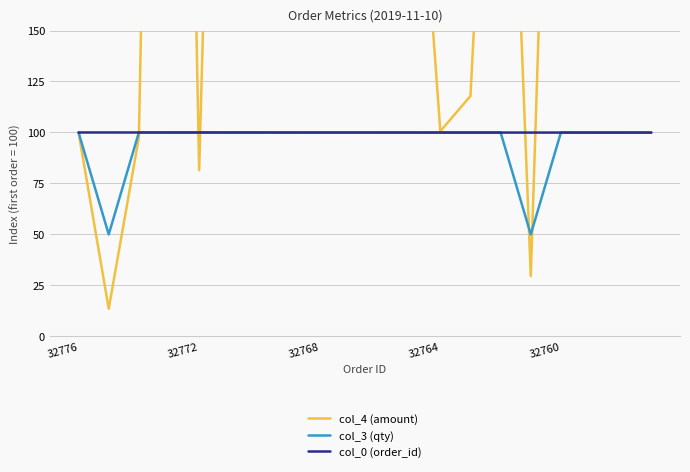

The value of col_0 (order_id) at 32768 is 100.0. True or false?

True